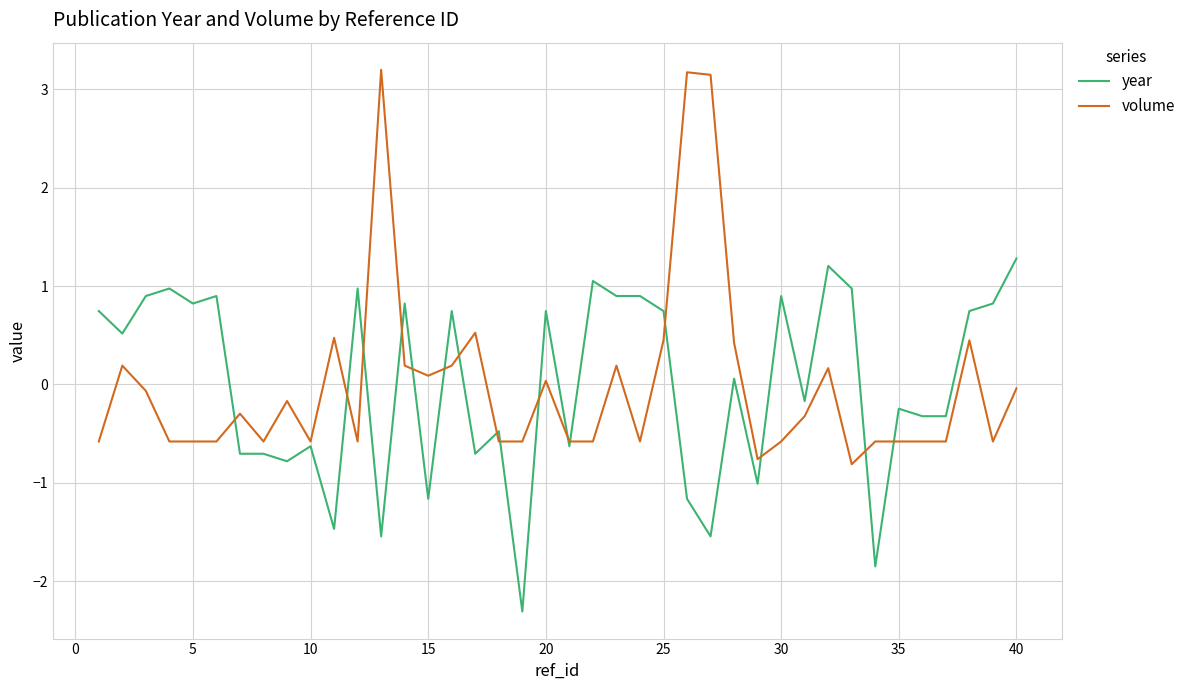

List the series in order of their peak value, highest first.

volume, year